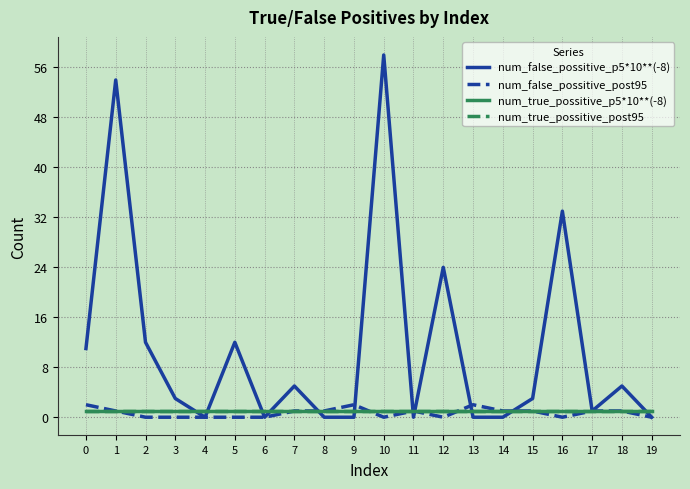

What is the total value across all series at 7?

8